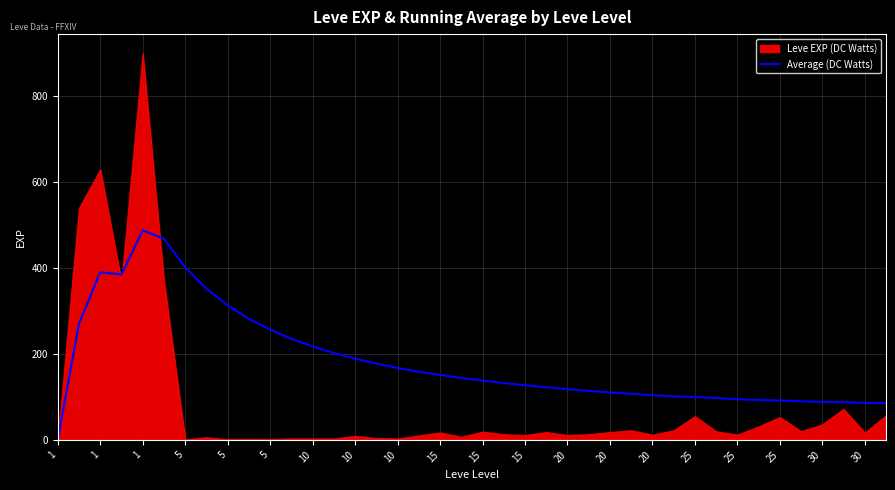

What is the ratio of the value at 15 to the value at 10?

0.9